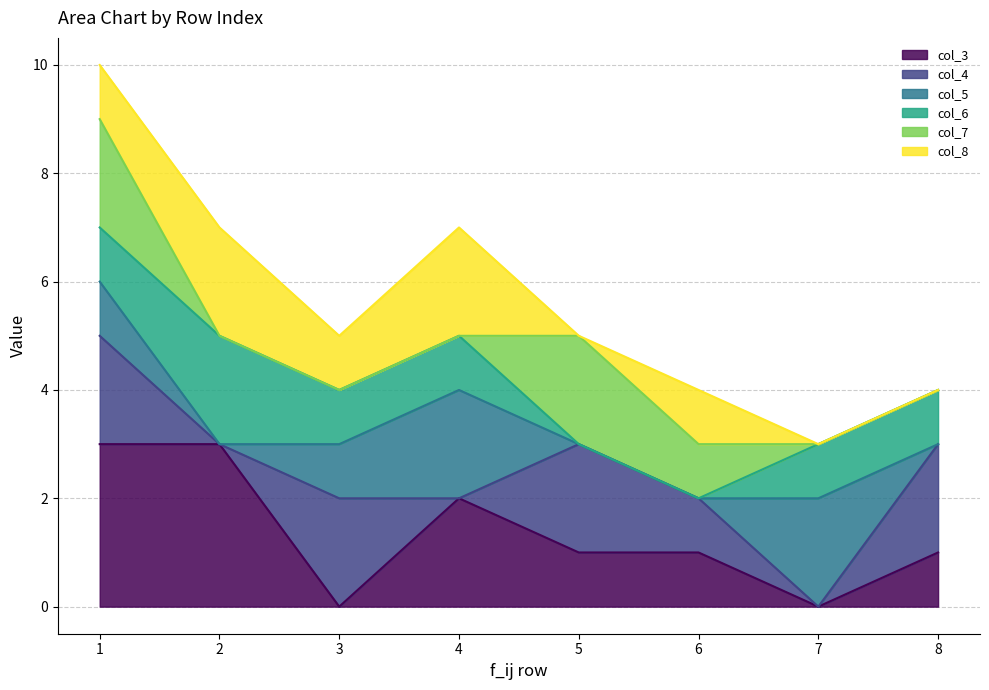

Where is col_6_line nearest to the value 4?

3